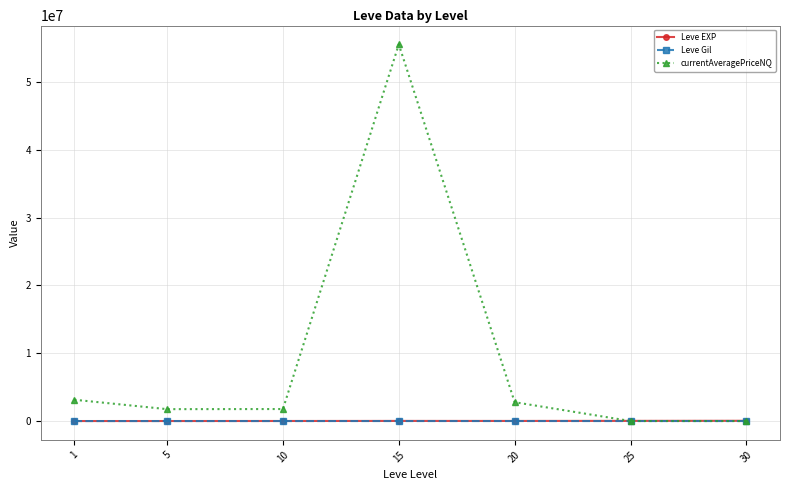

Which label corresponds to the largest value in the chart?

15